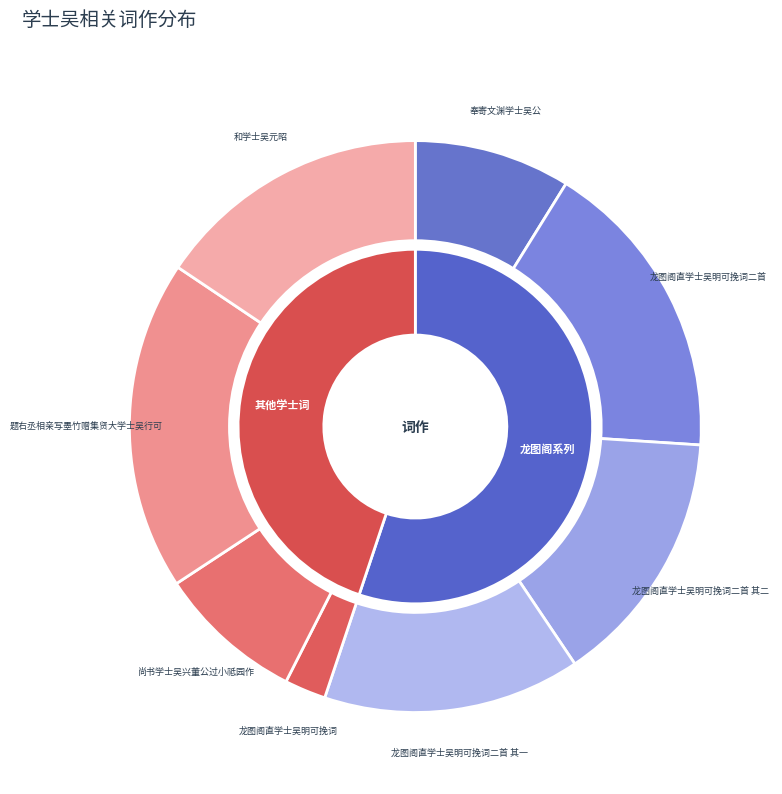

What is the largest slice in the pie chart?

题右丞相亲写墨竹赠集贤大学士吴行可